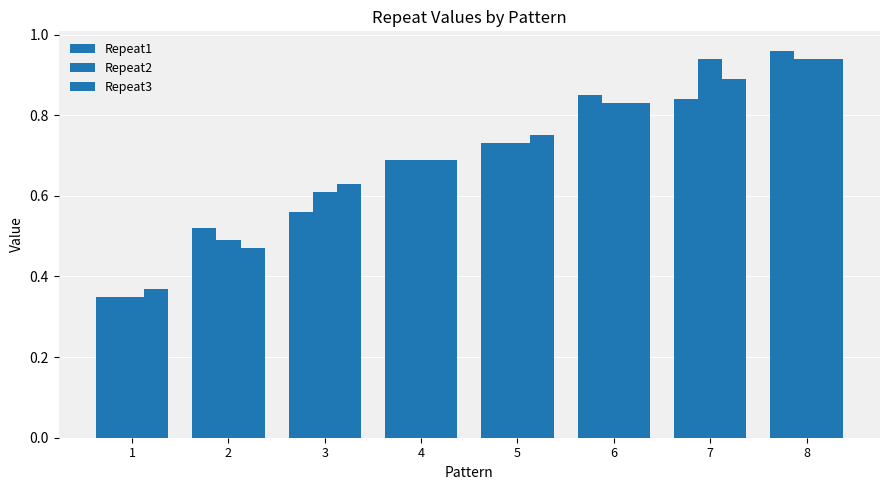

What is the highest value of the Repeat2 series?

0.9